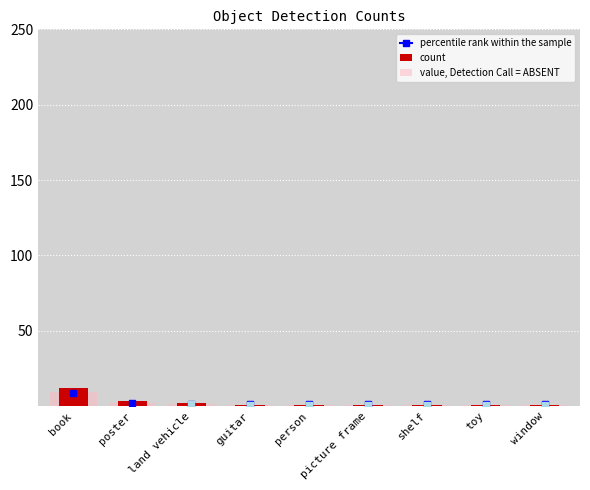

At which label is value, Detection Call = ABSENT closest to 4?

poster